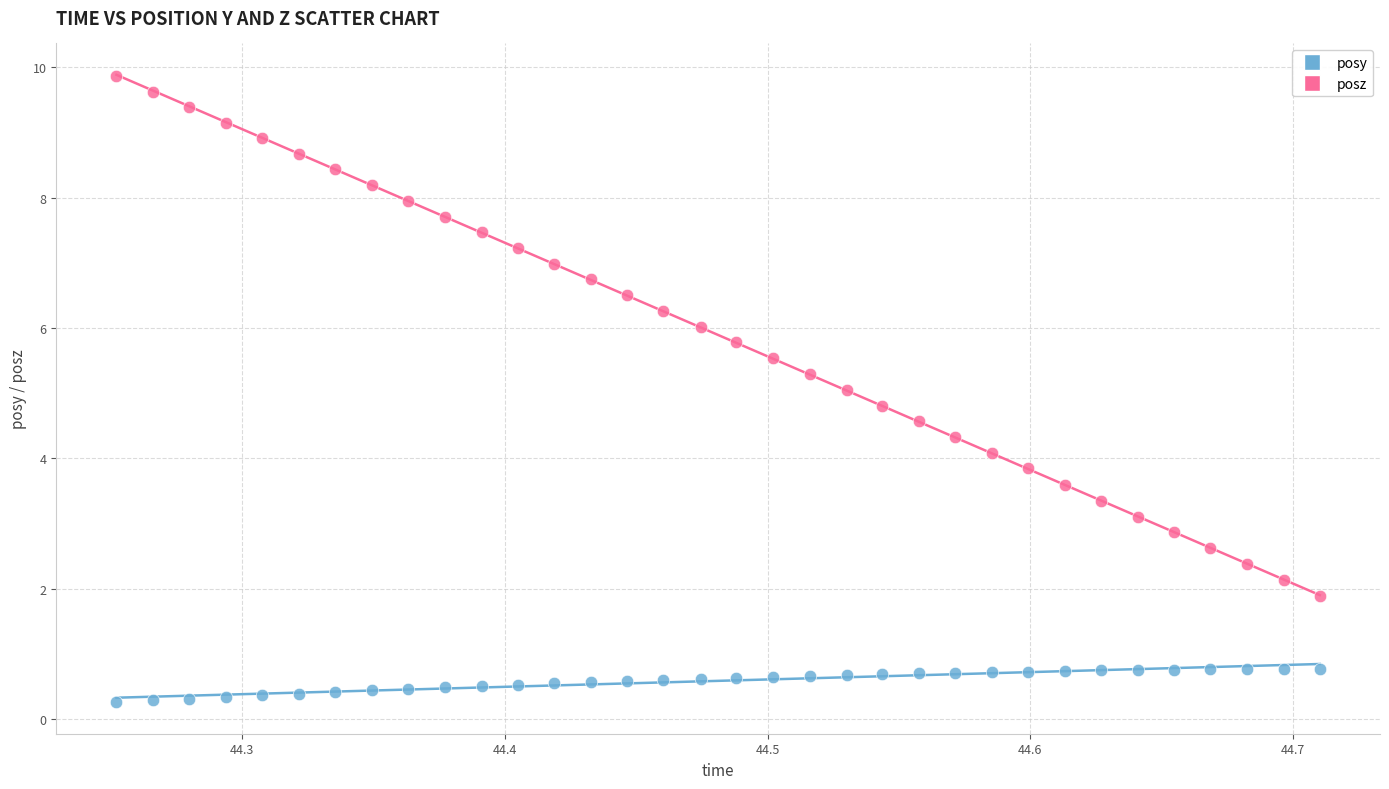

Which series reaches the minimum Y coordinate?

posy